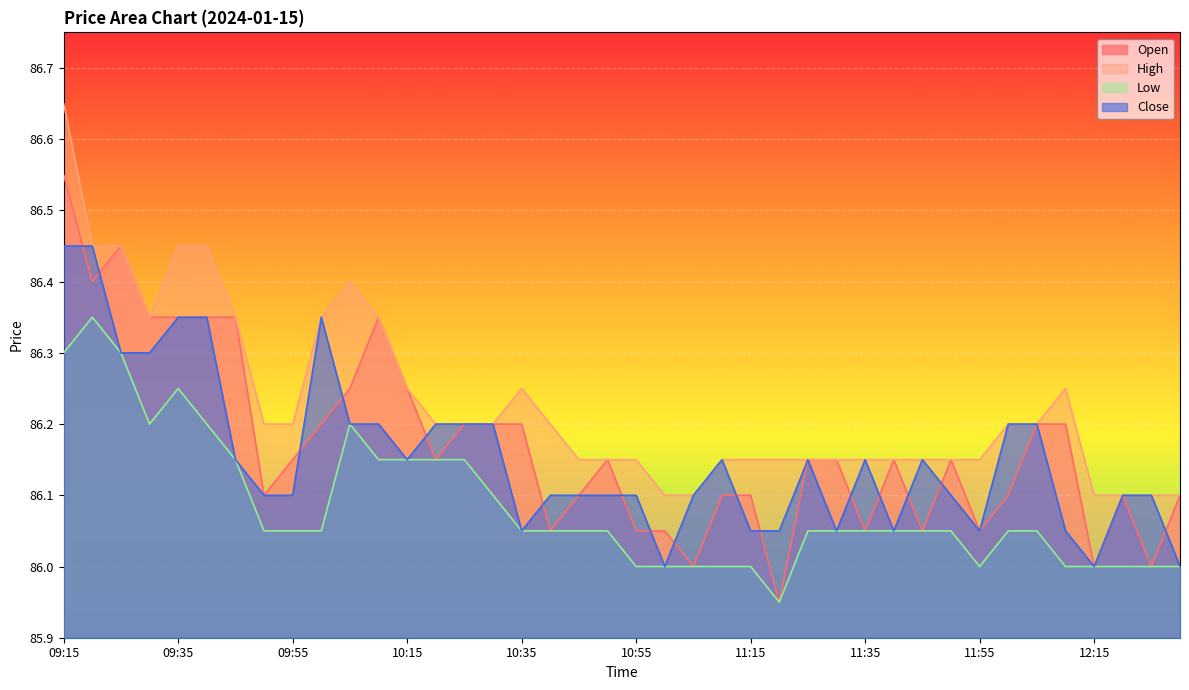

What is the average value of the High series?

86.2